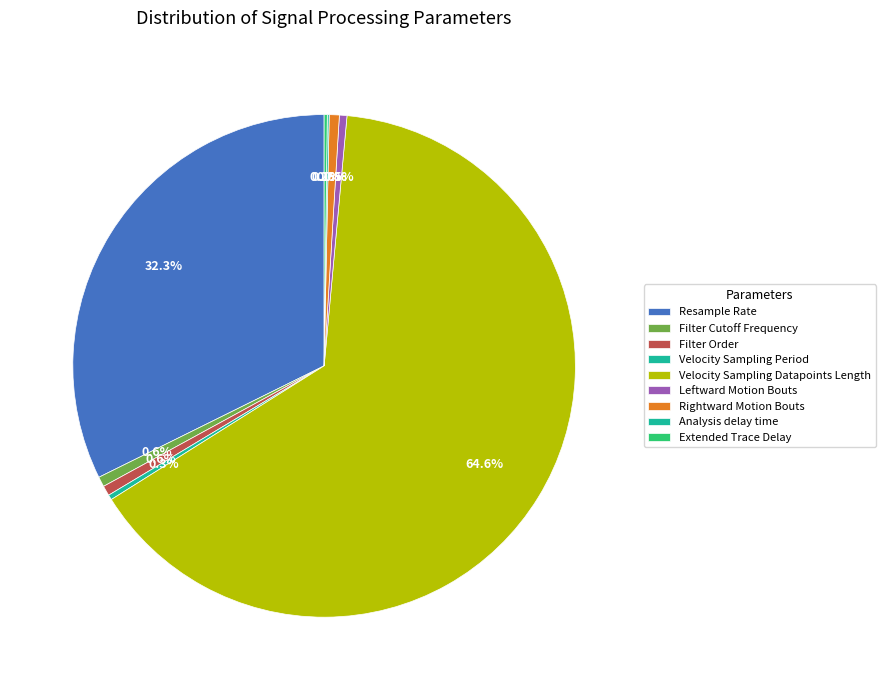

Which has a higher value, Leftward Motion Bouts or Filter Order?

Filter Order